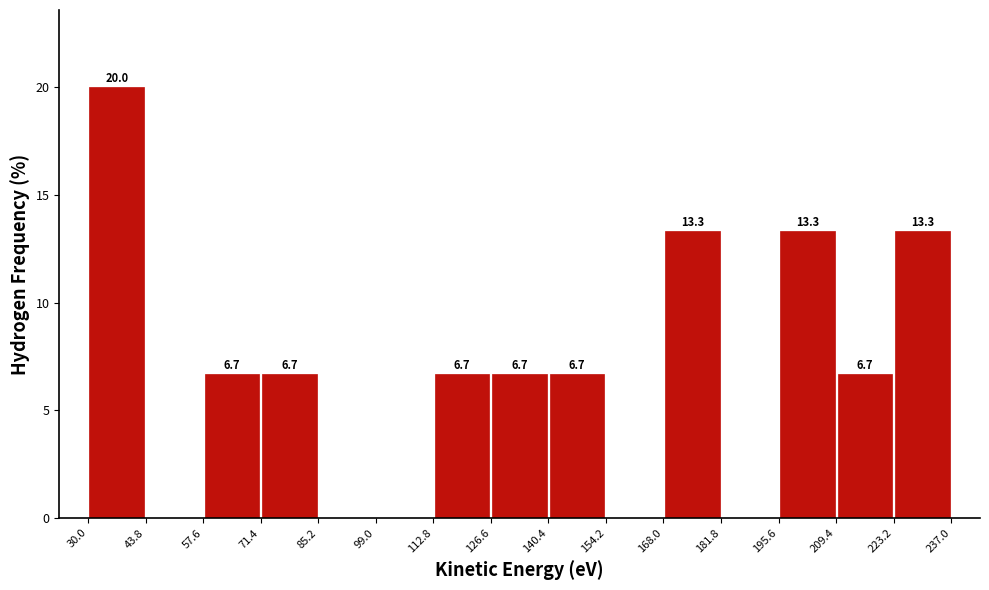

Over which range of the x-axis is the bar tallest?

30.0 to 43.8